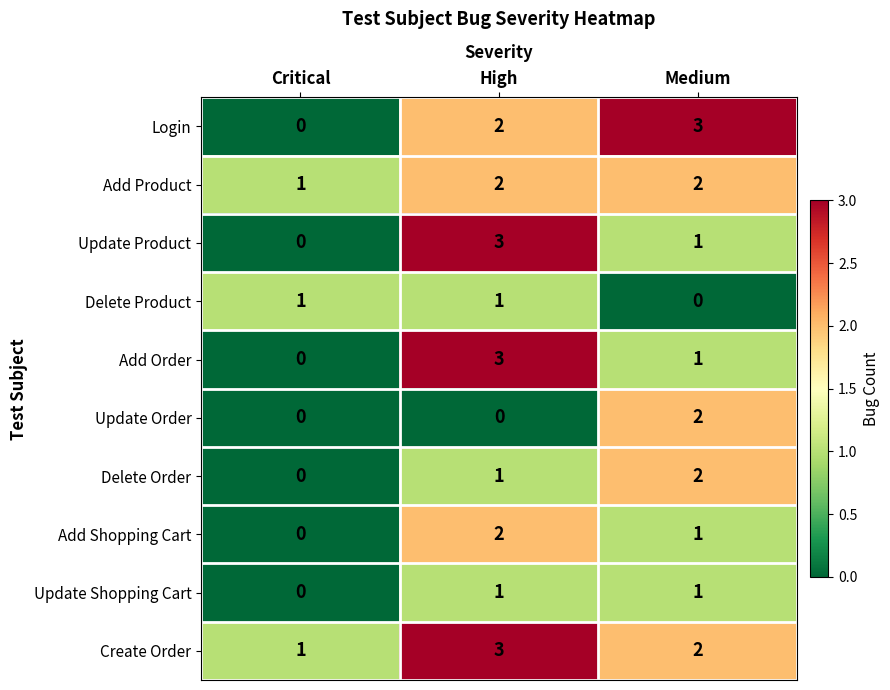

What is the sum of all Create Order values?

6